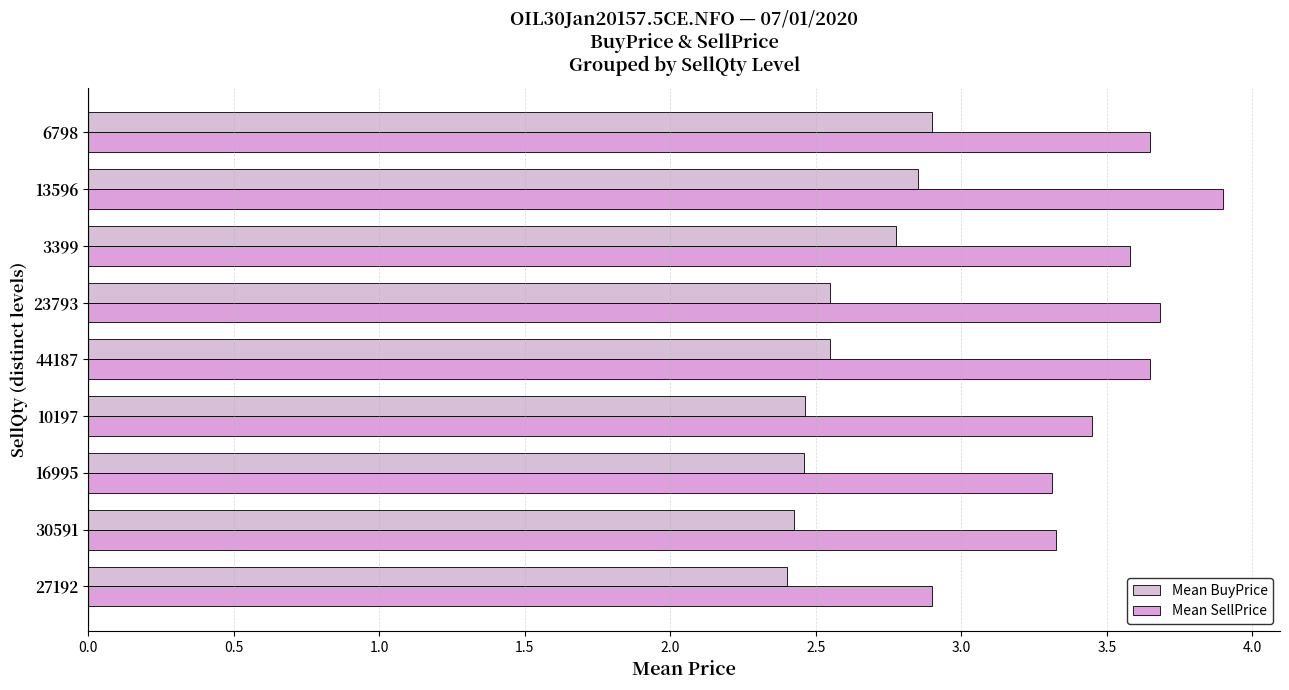

Rank the series by their maximum value, from lowest to highest.

Mean BuyPrice, Mean SellPrice